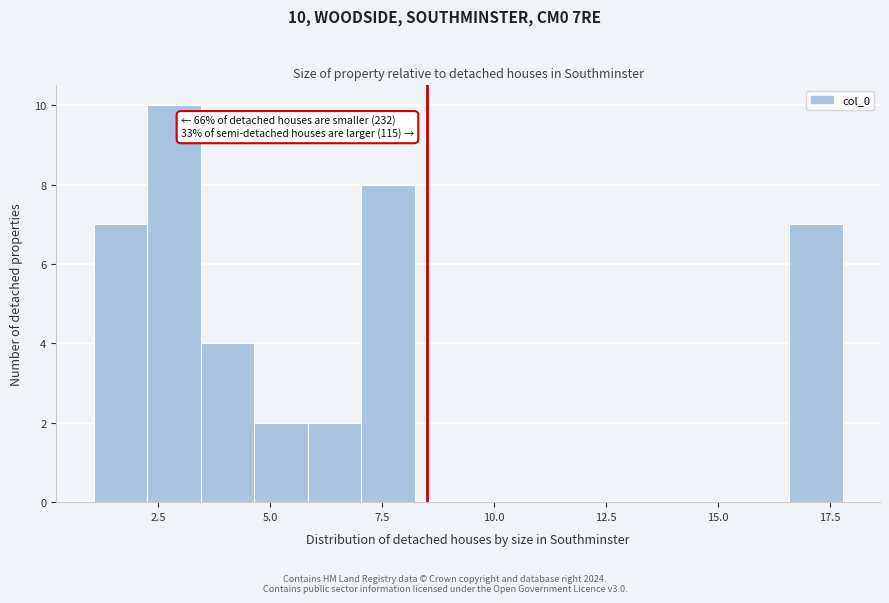

Around what value on the x-axis is the tallest bar? Give the approximate position of its centre, as read against the axis.

3.0